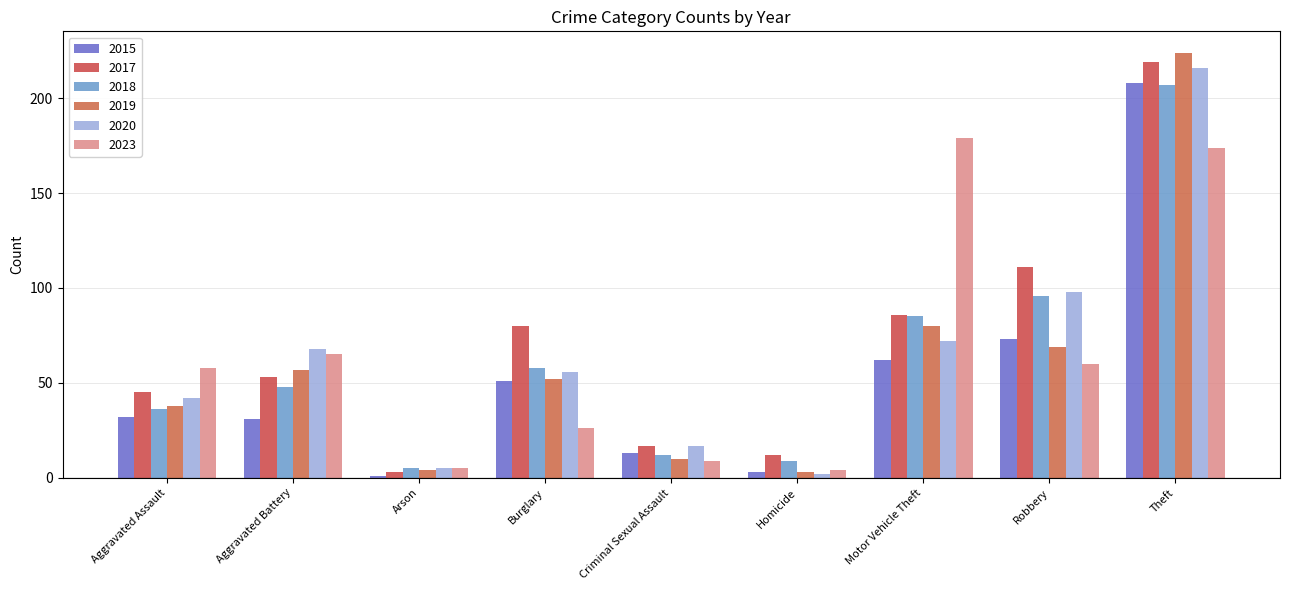

What is the sum of all 2019 values?

537